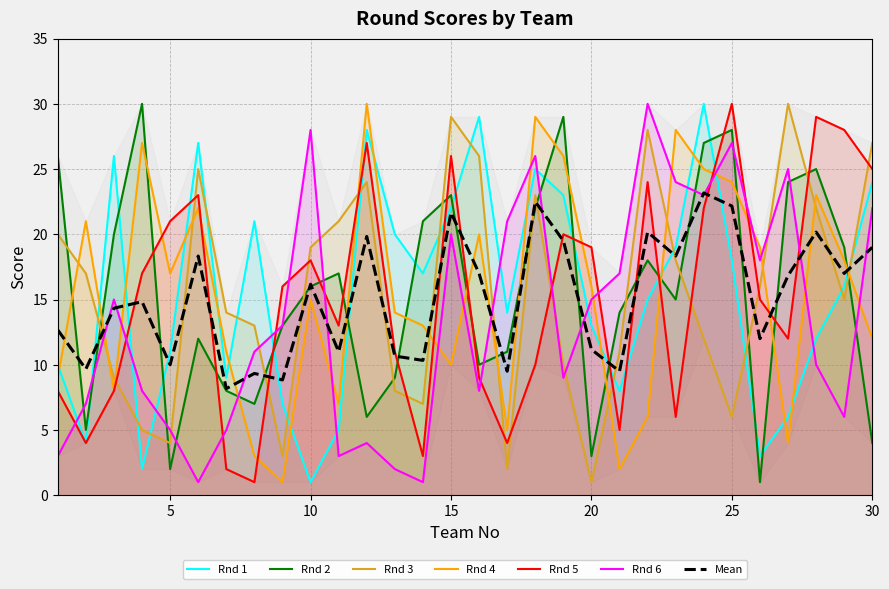

What is the sum of all Rnd 3 values?

465.0